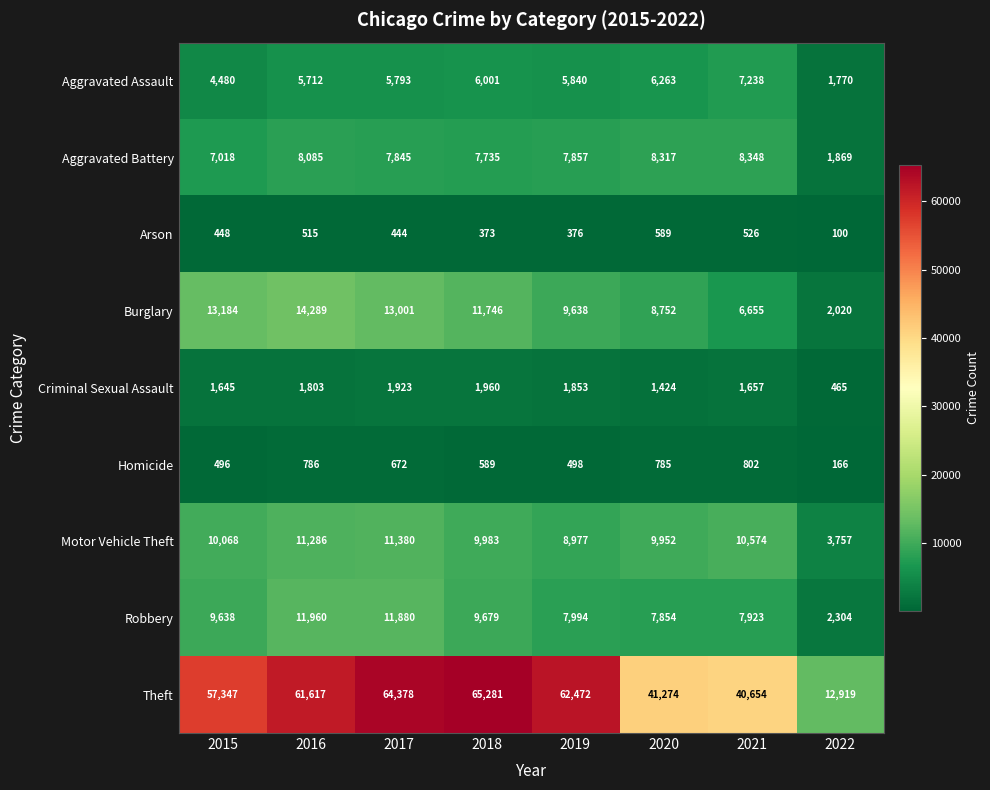

What is the sum of the Criminal Sexual Assault values at 2020 and 2021?

3081